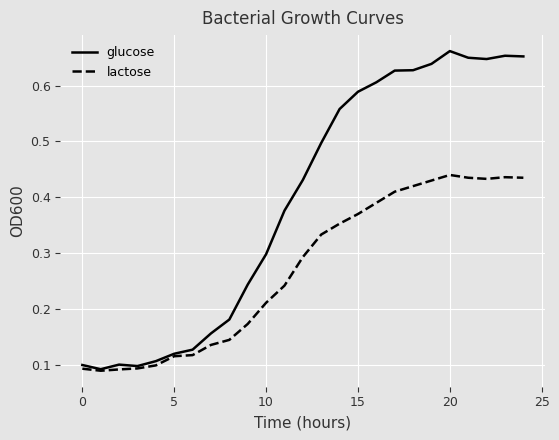

Rank the series by their maximum value, from highest to lowest.

glucose, lactose